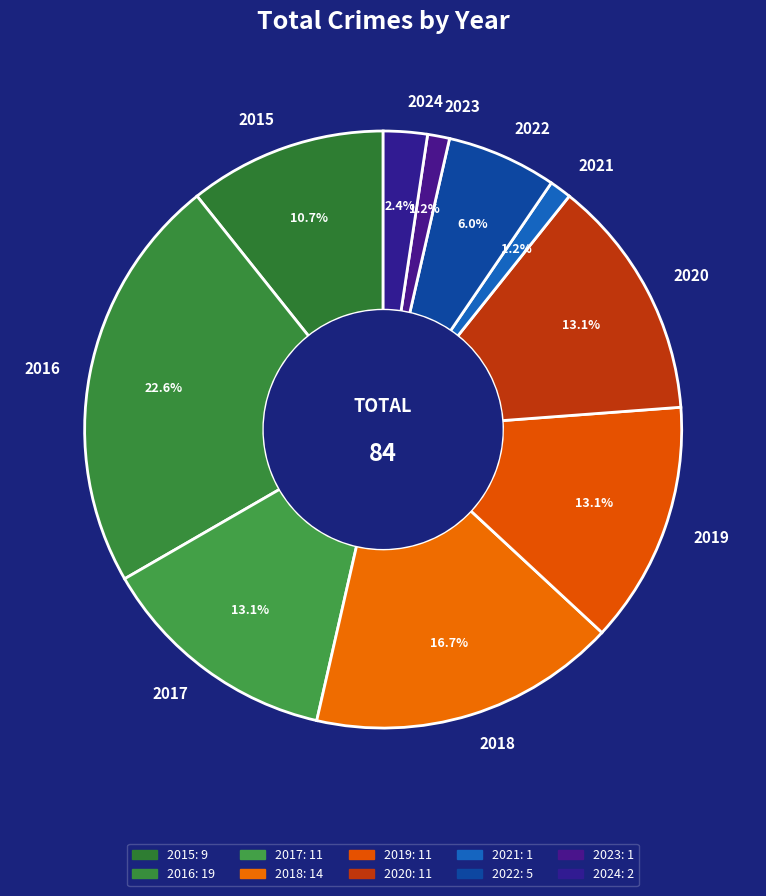

True or false: 2016 accounts for 16% of the total.

False